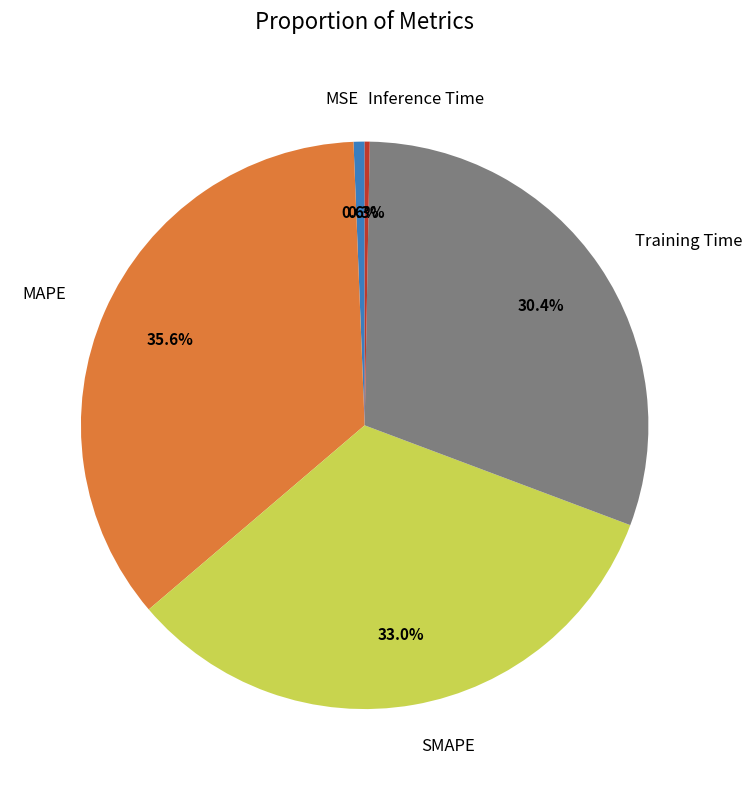

What percentage do SMAPE and Inference Time together represent?

33.3%